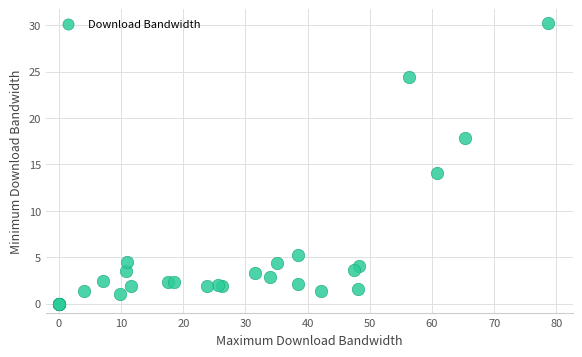

What Y value in the scatter plot is closest to 15?

14.1